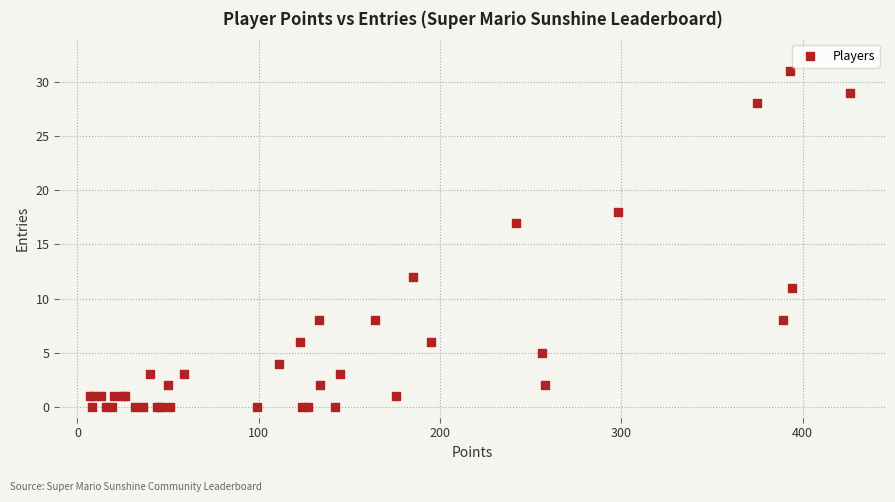

What Y value in the scatter plot is closest to 15?

17